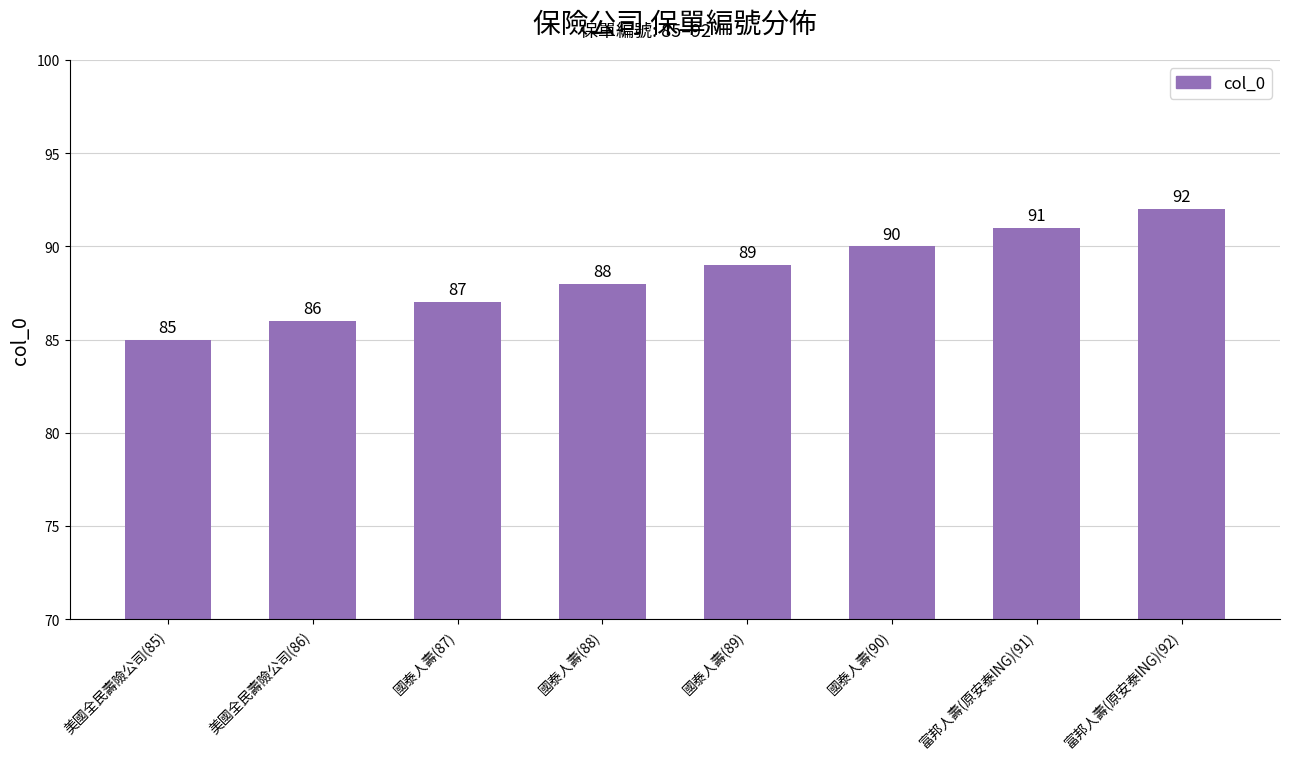

What is the minimum value shown in the chart?

85